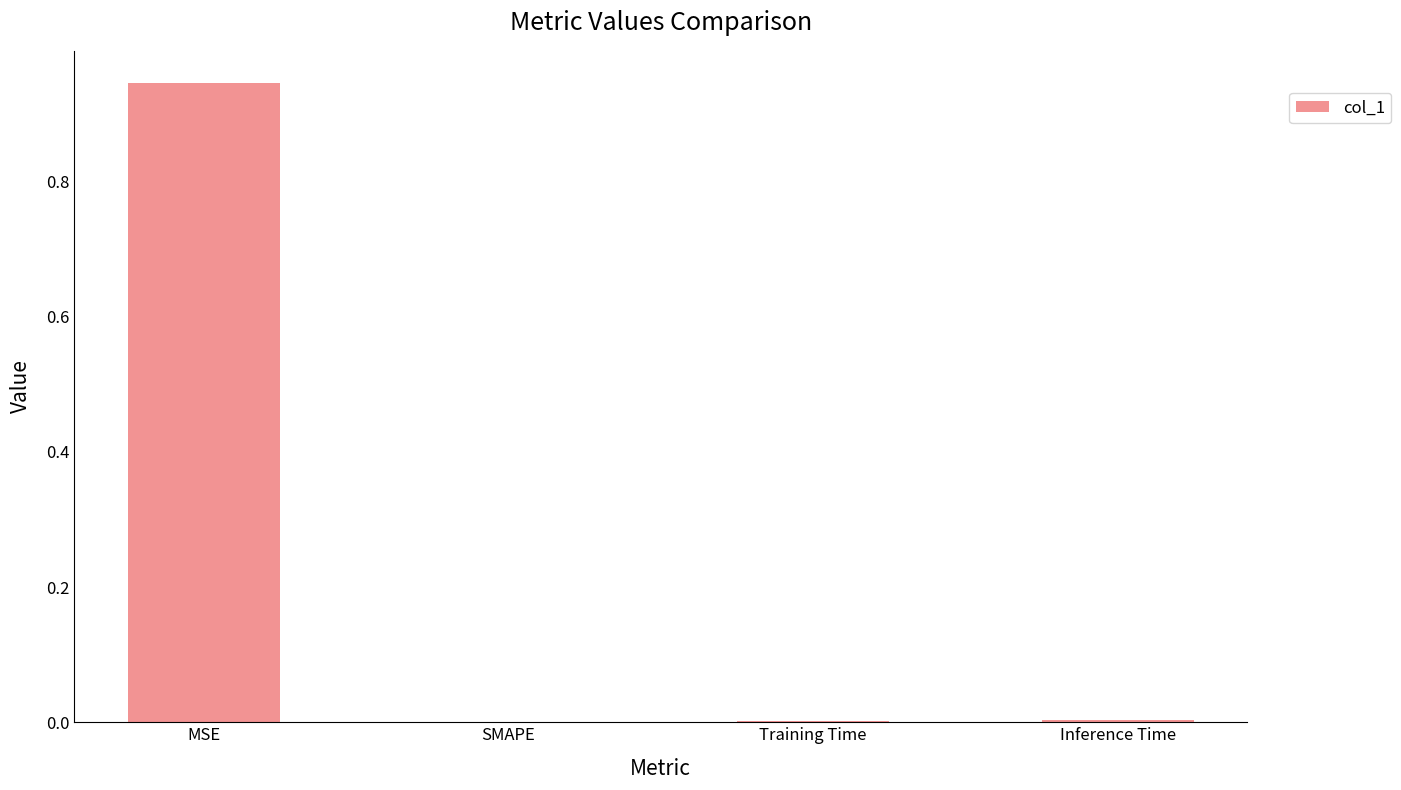

The chart shows a value of 0.4 at MSE. True or false?

False